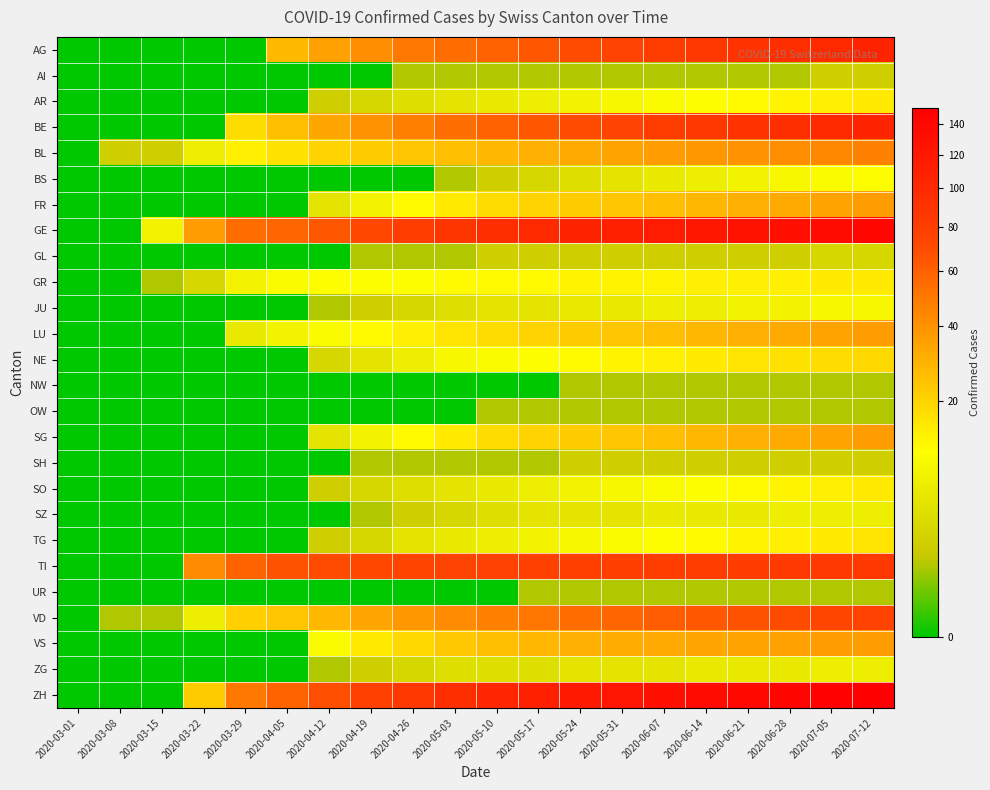

At which category is the sum across all series the highest?

2020-07-12